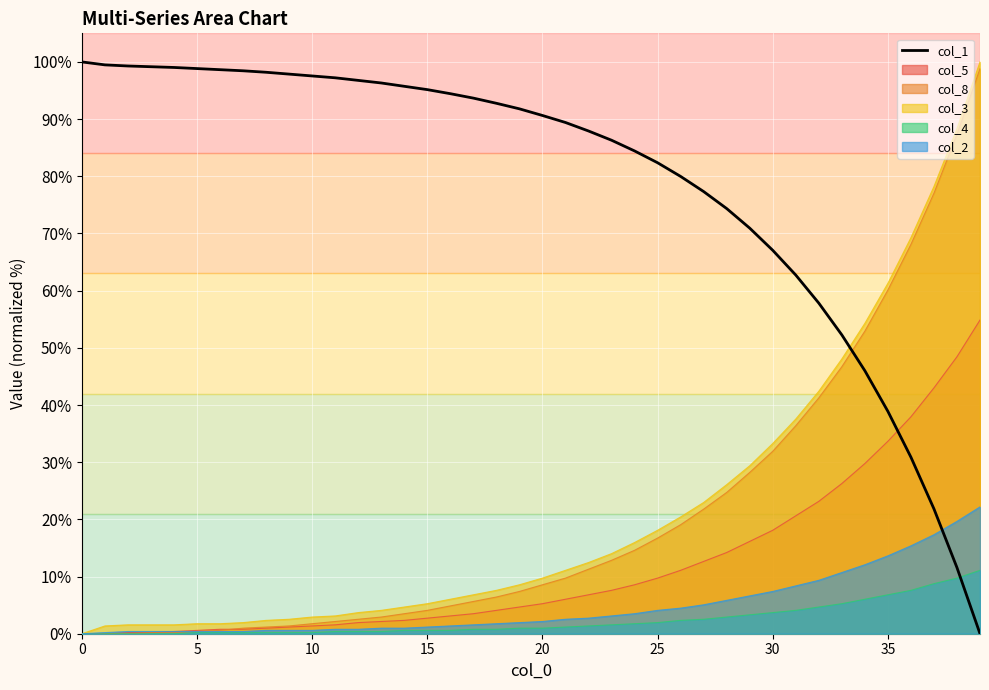

How many lines are shown in the chart?

6